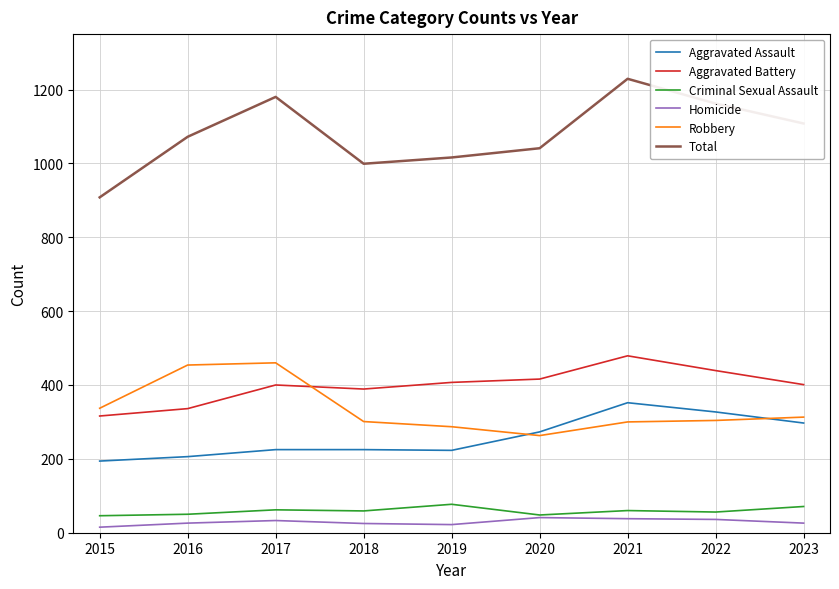

Which series has the widest spread of values?

Total